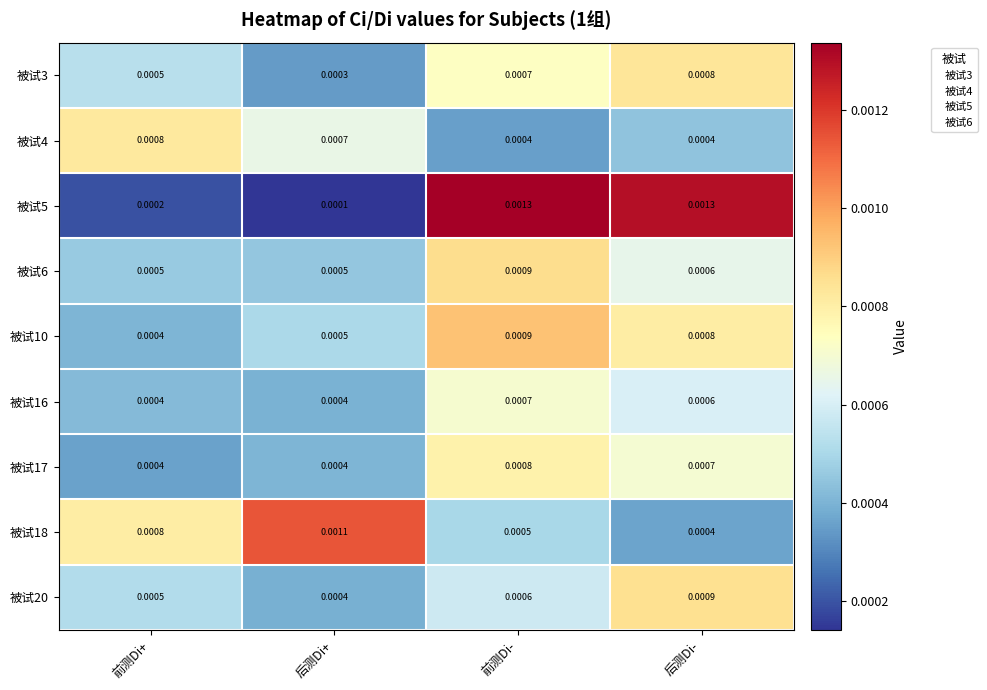

Is the value of 被试10 at 前测Di+ greater than the value of 被试5 at 前测Di+?

Yes